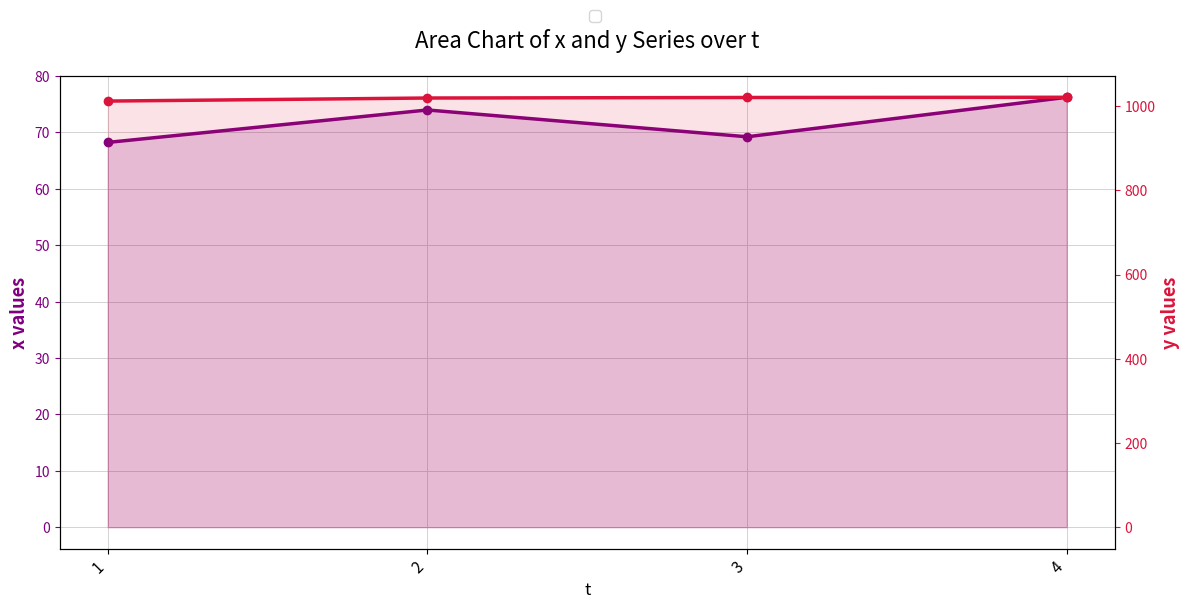

The y series shows 1021.2 at 4. True or false?

True